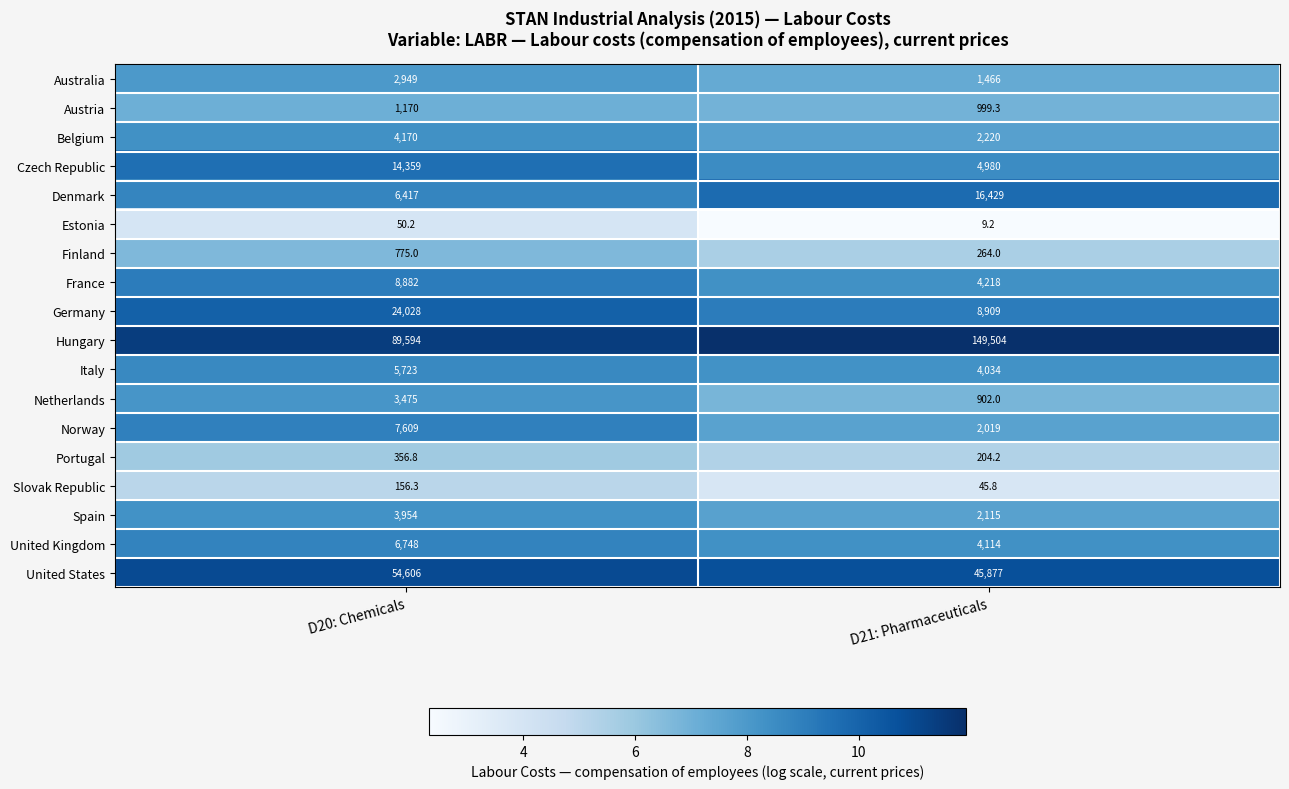

True or false: Australia has a value of 4224.1 at D20: Chemicals.

False